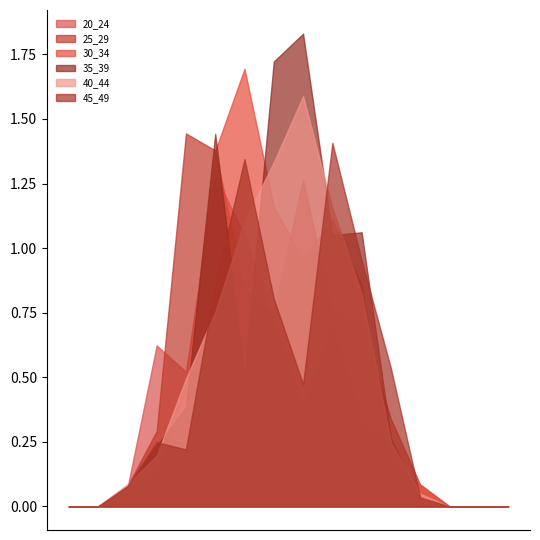

How many lines are shown in the chart?

6